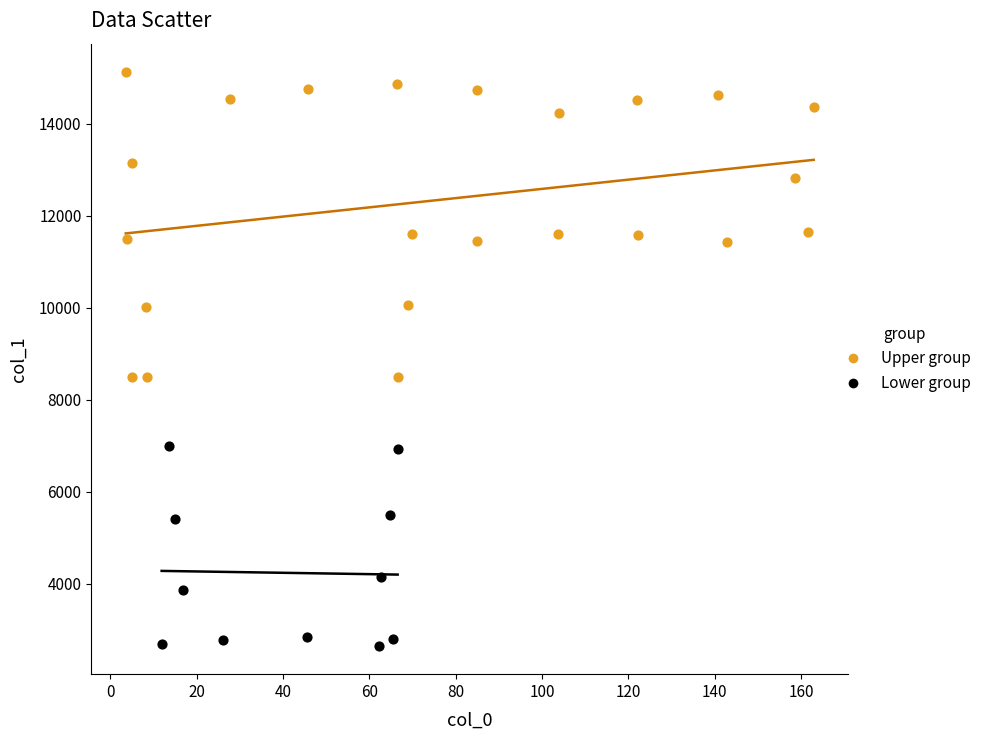

Which series has the largest Y range (max minus min)?

Upper group